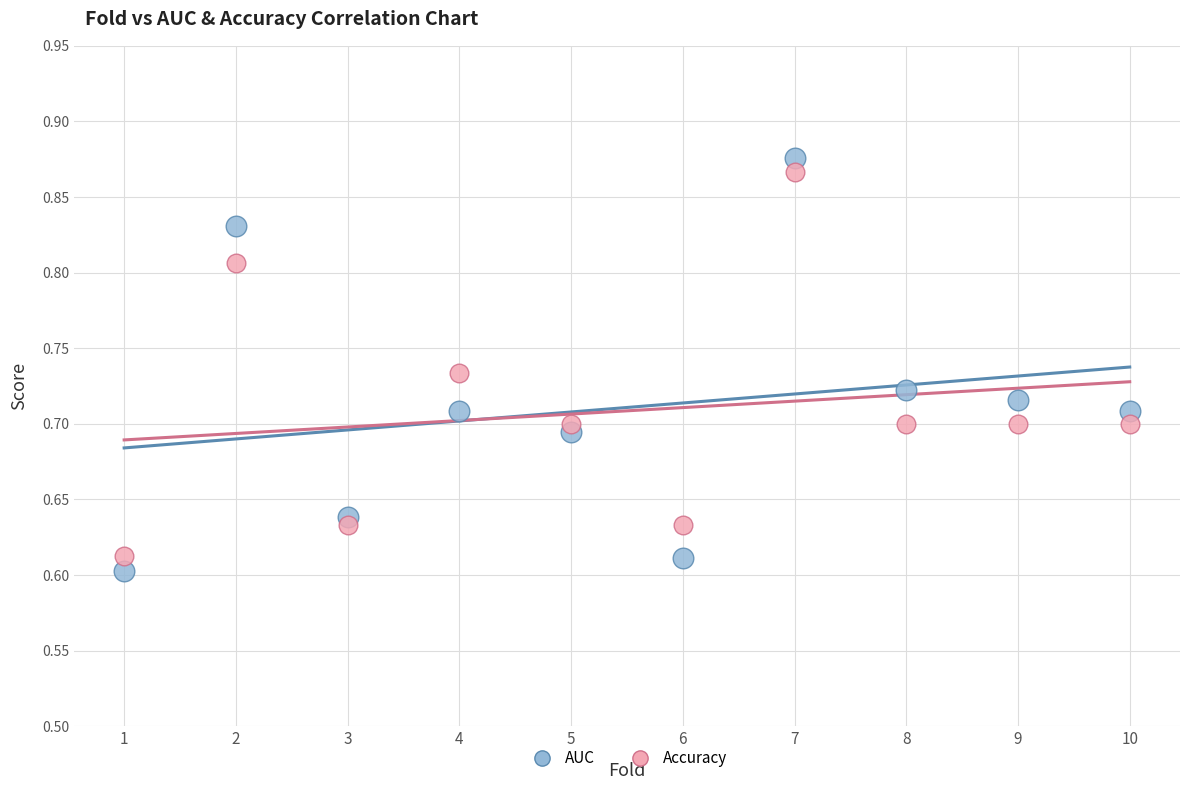

Which series has the widest spread of Y values?

AUC